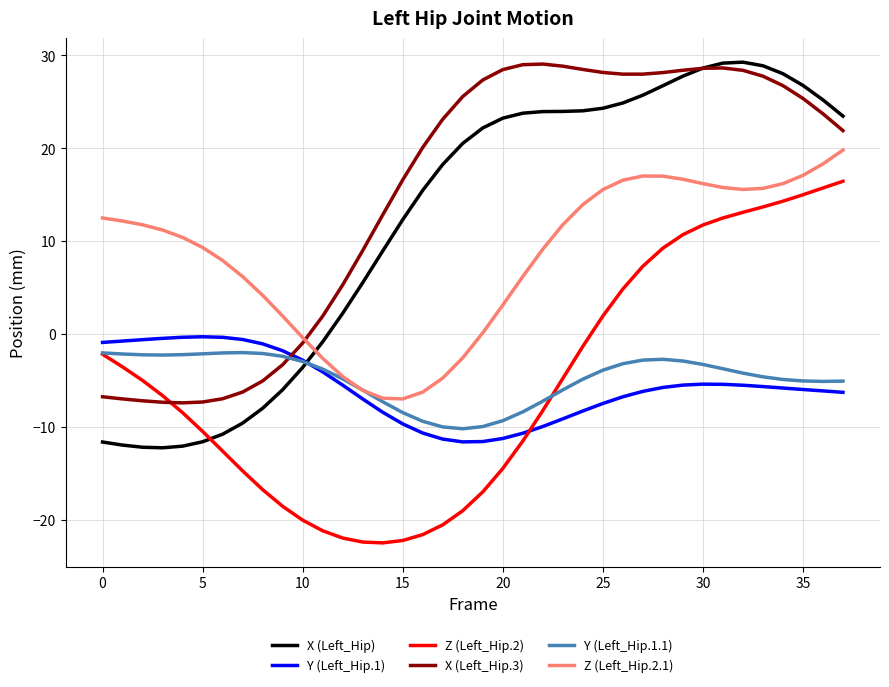

Which series has the widest spread of values?

X (Left_Hip)